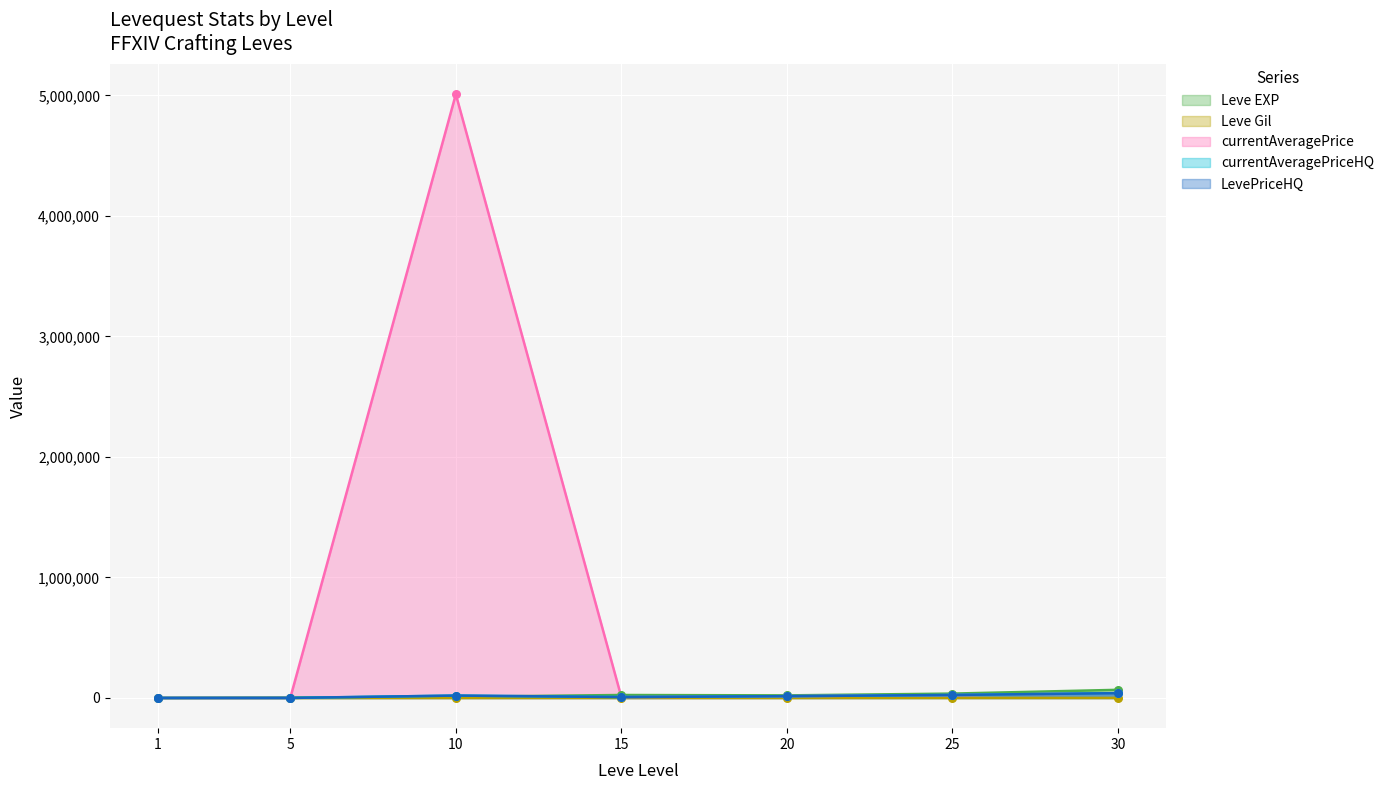

Is the value of currentAveragePriceHQ at 1 greater than the value of Leve Gil at 15?

No